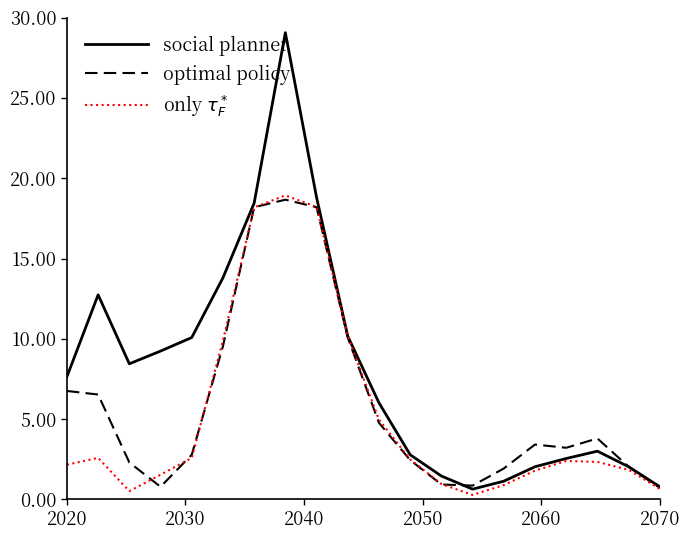

Which series has the widest spread of values?

social planner